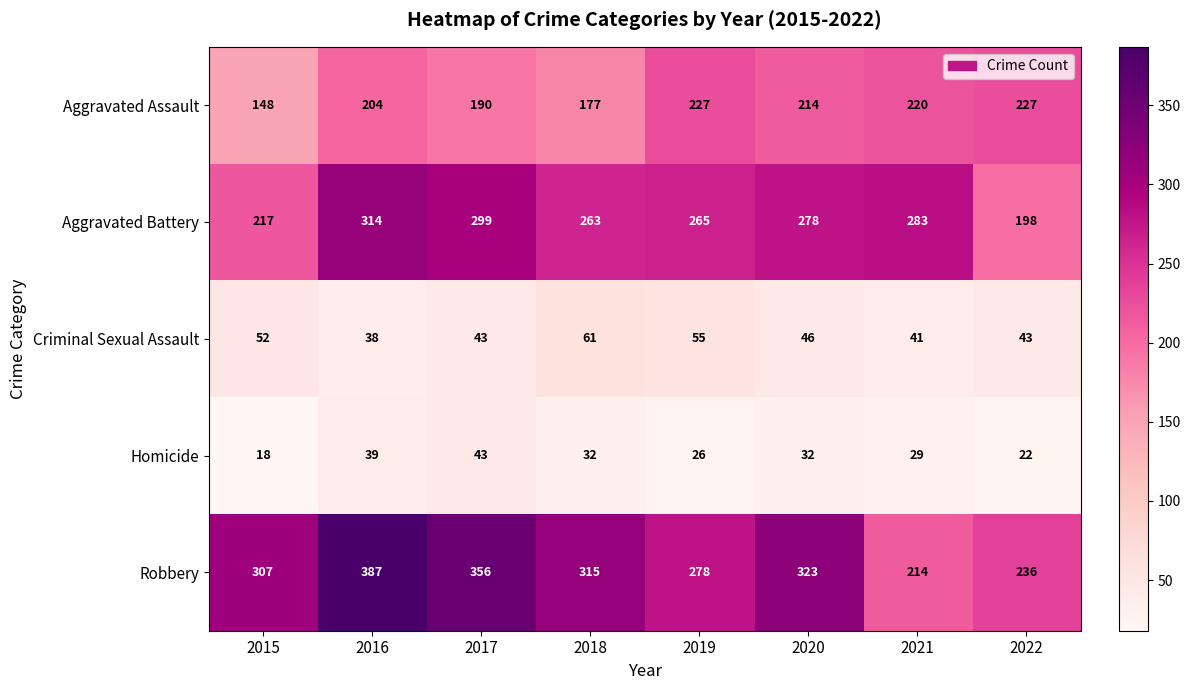

Which series has the largest total across all categories?

Robbery